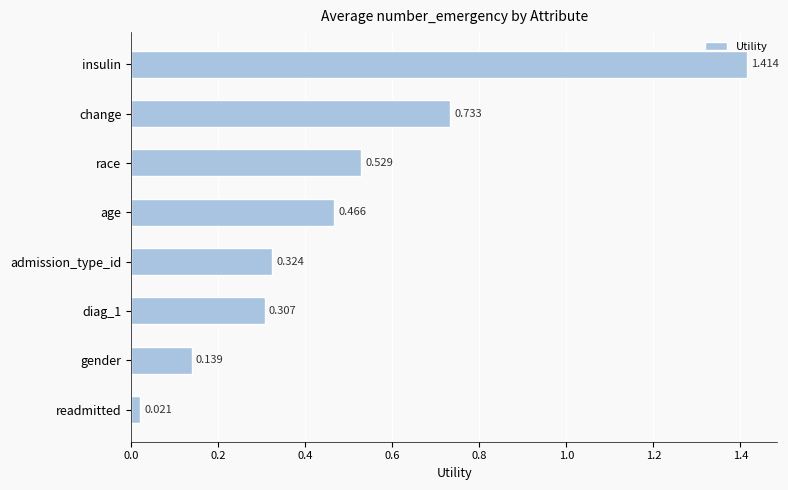

Rank the categories by value from highest to lowest.

insulin, change, race, age, admission_type_id, diag_1, gender, readmitted